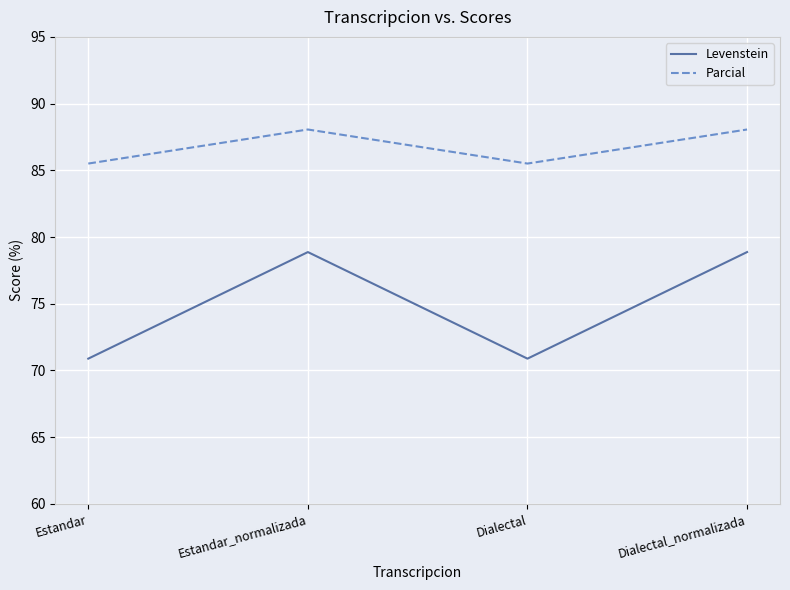

What are all the series names shown in the legend?

Levenstein, Parcial